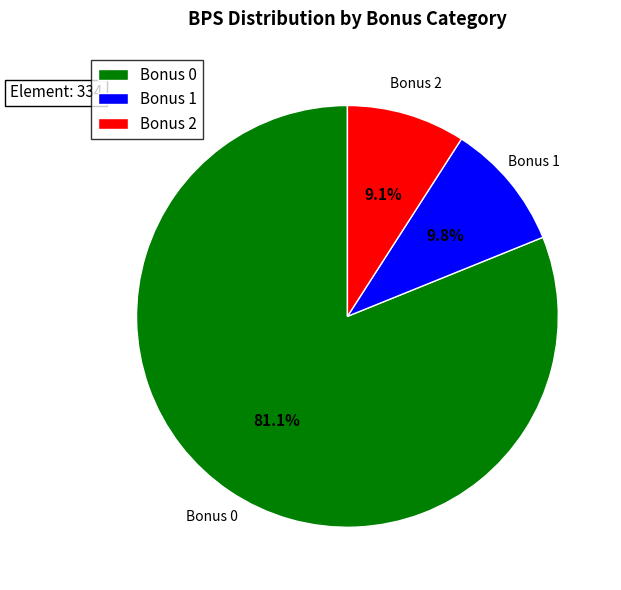

Between Bonus 1 and Bonus 0, which is larger?

Bonus 0